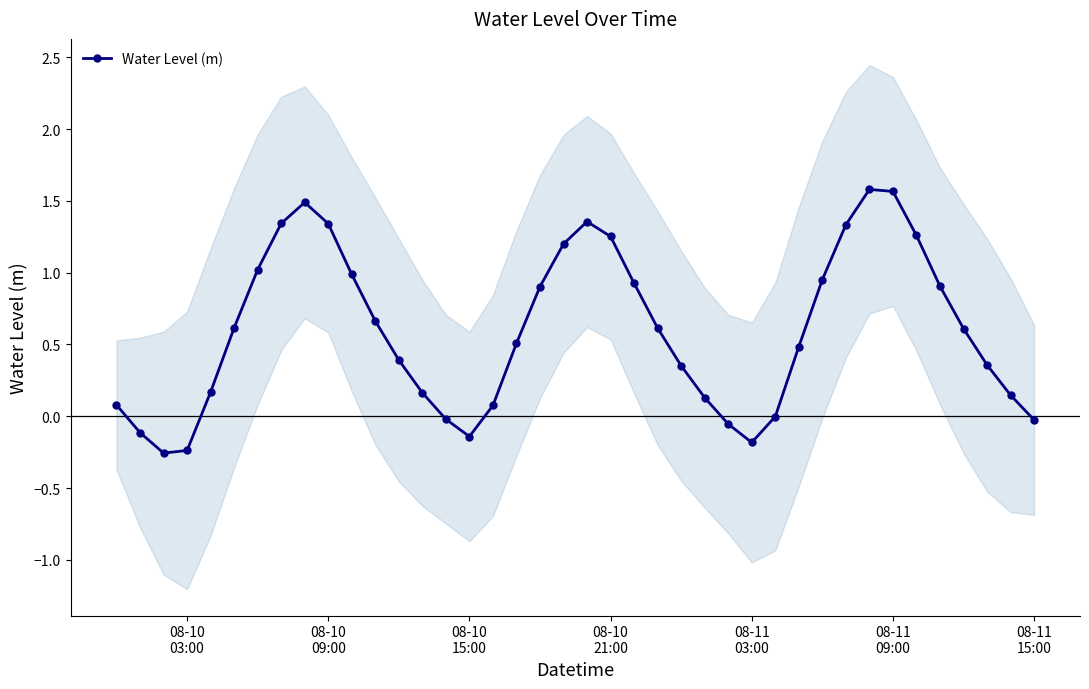

True or false: Water Level (m) has more than 1 points higher than both neighbors.

True